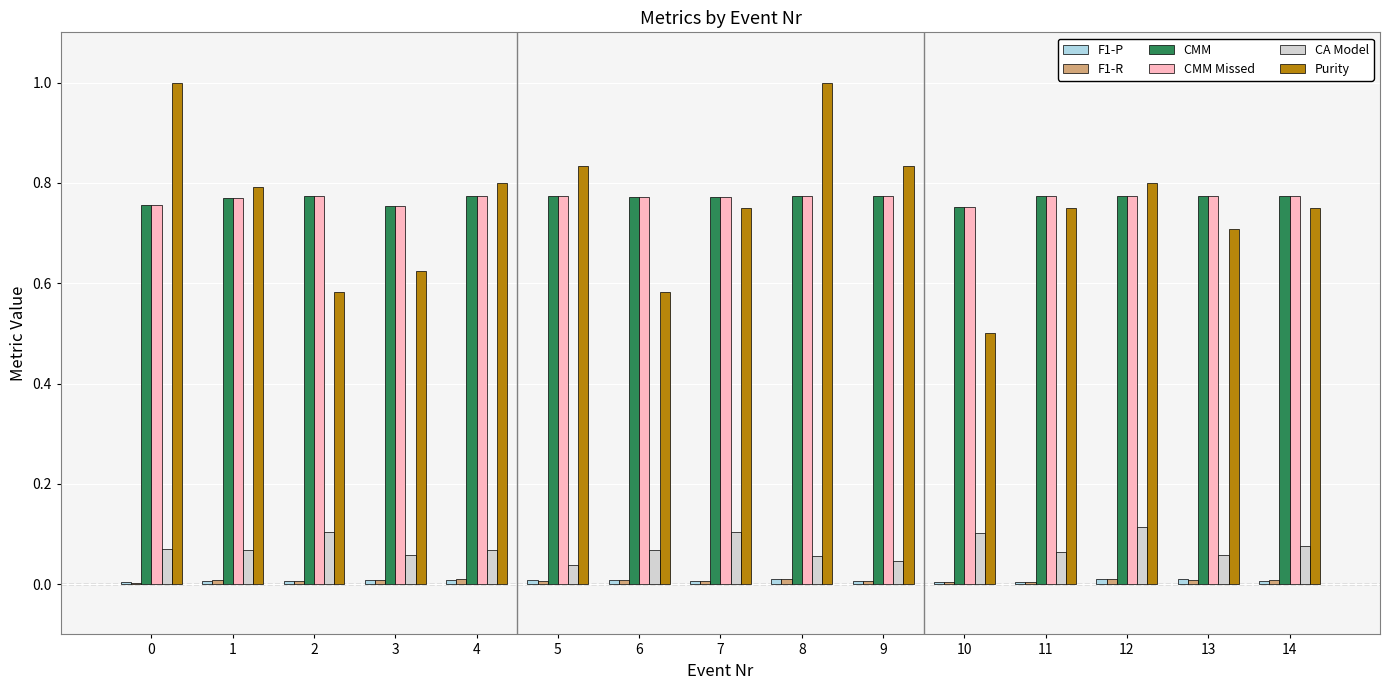

Does the chart contain stacked bars?

No